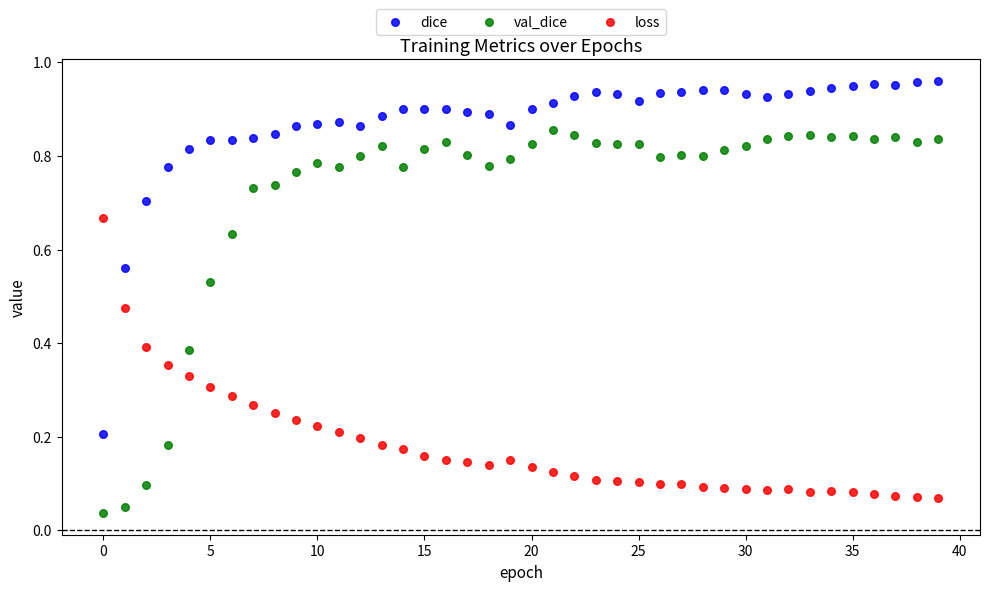

Which series contains the highest Y value?

dice